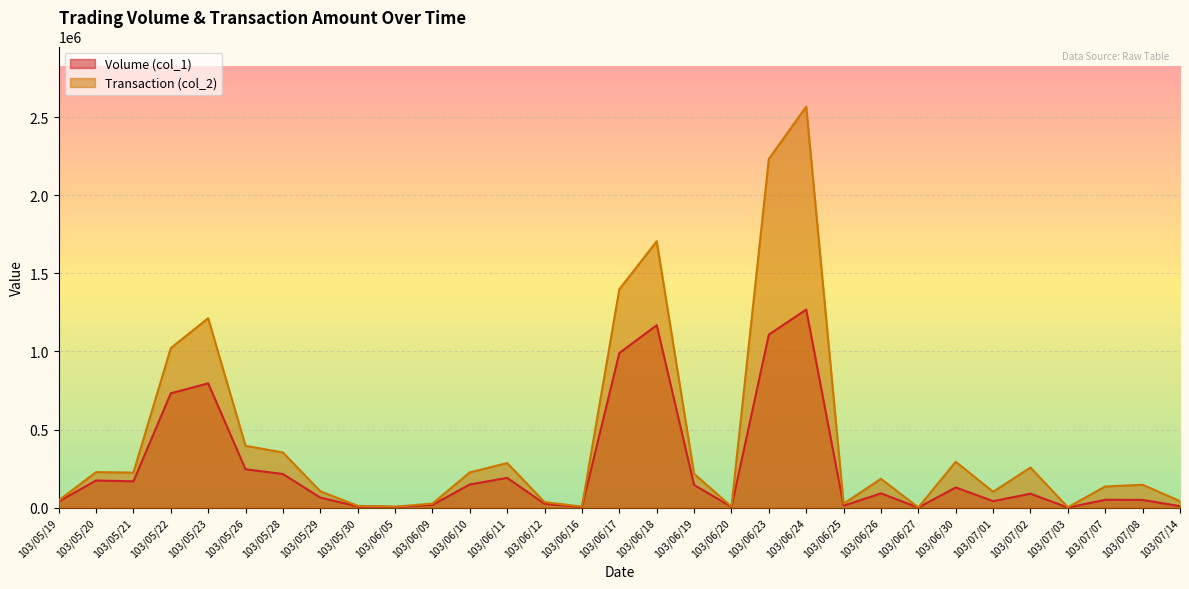

How many lines are shown in the chart?

2